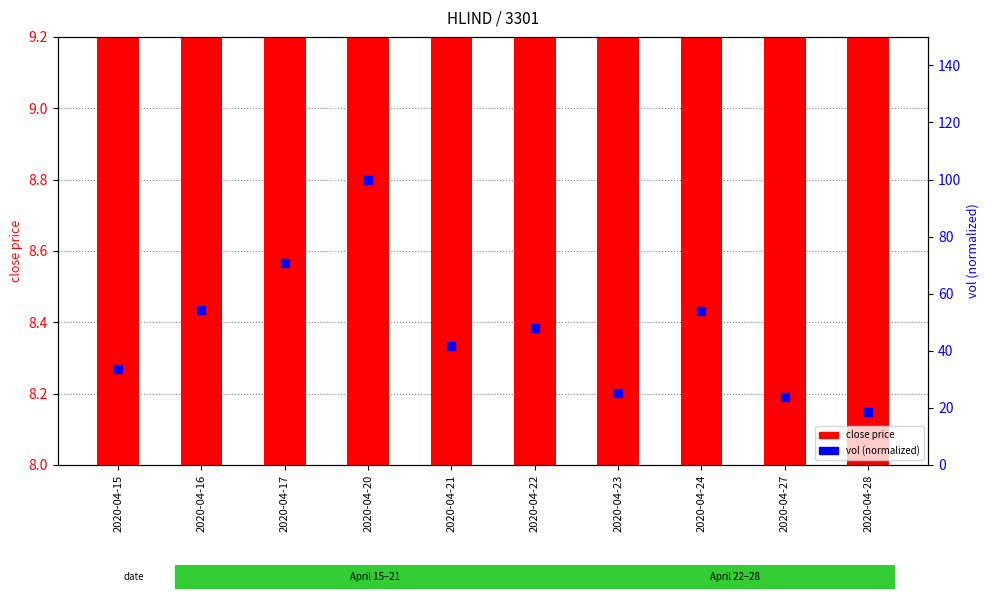

What is the sum of the close price values at 2020-04-28 and 2020-04-15?

16.6